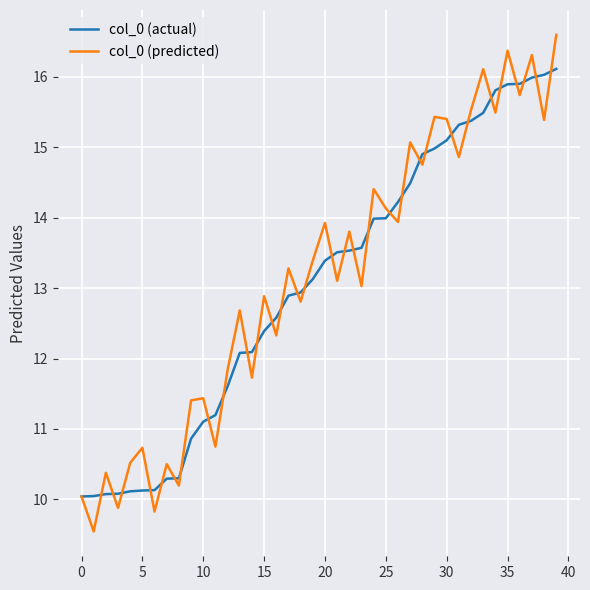

What is the highest value of the col_0 (actual) series?

16.1